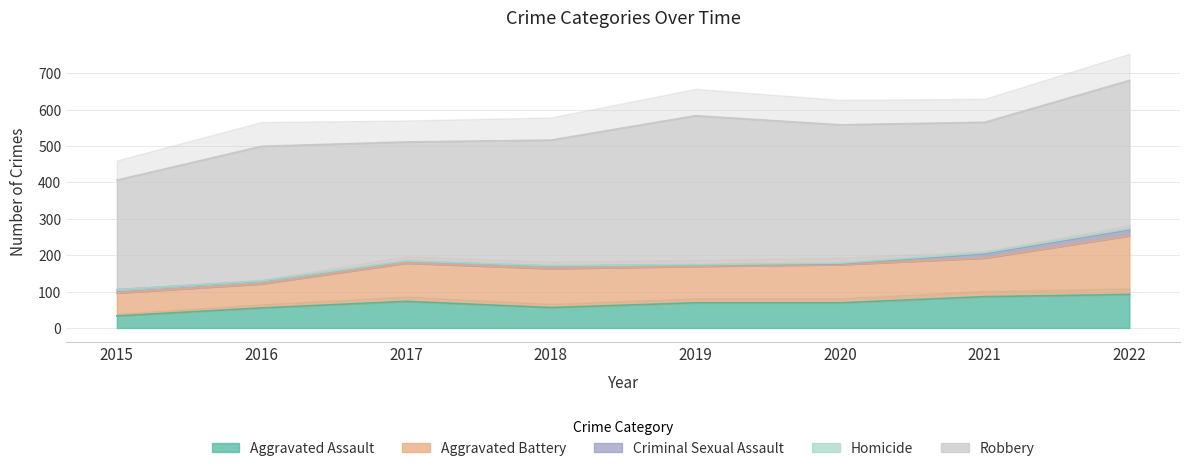

The Aggravated Assault series shows 69 at 2019. True or false?

True